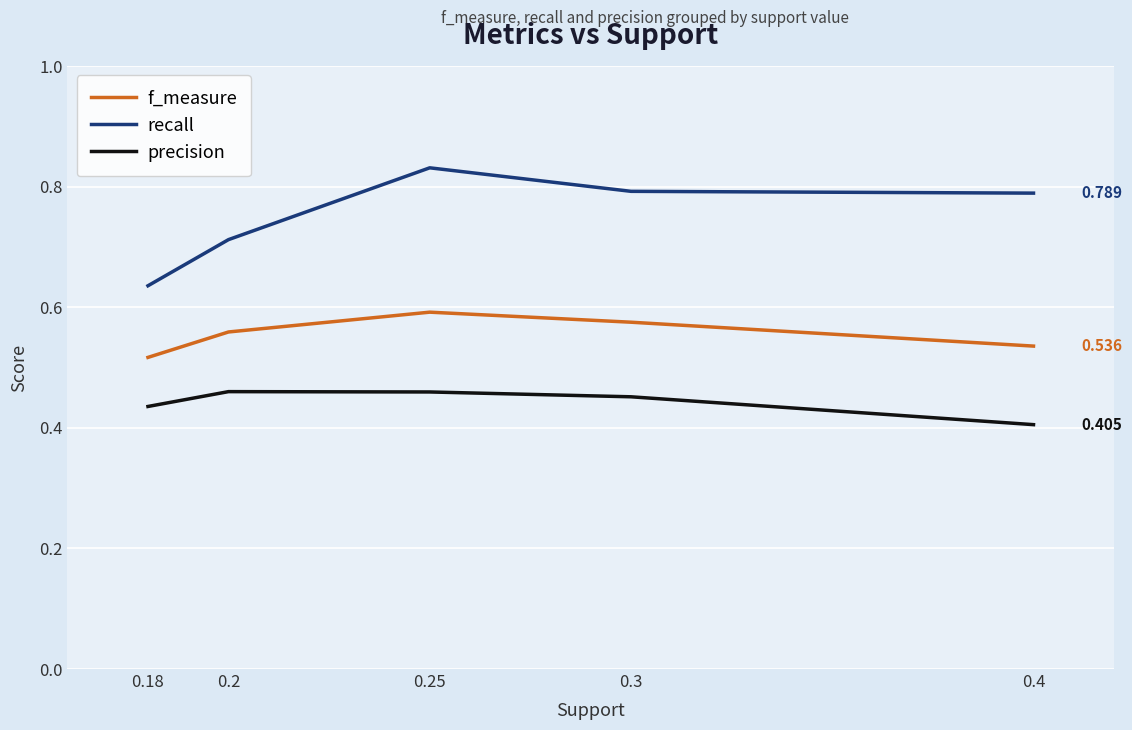

True or false: f_measure and precision cross at least once.

False